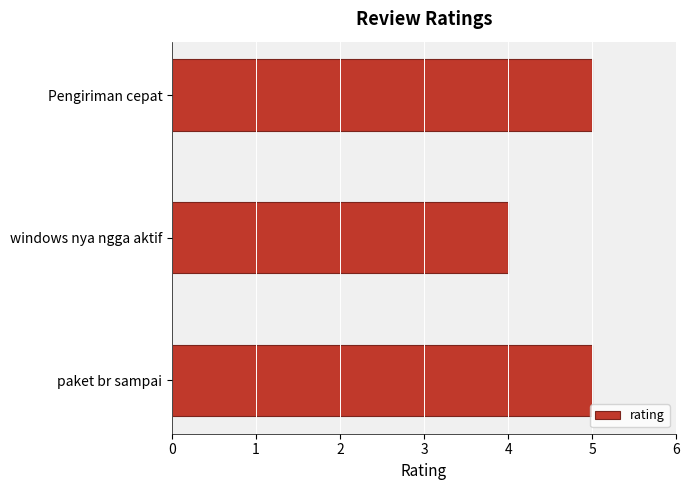

Count the number of data series in this chart.

1